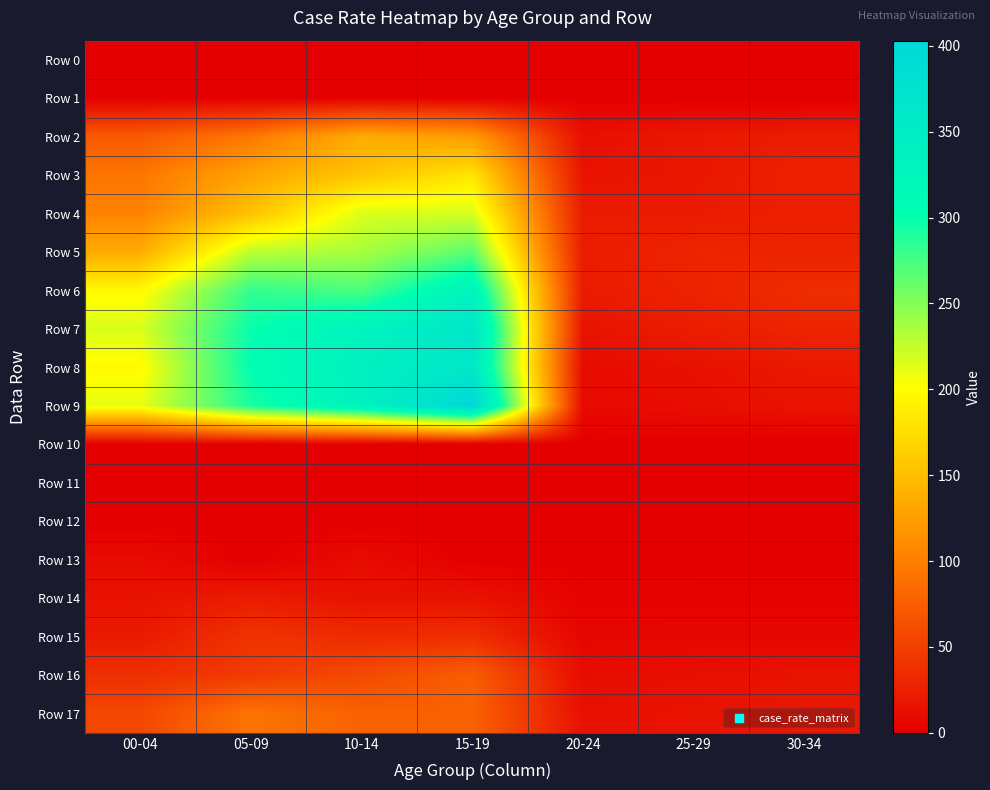

Between 30-34 and 20-24, which is larger?

30-34